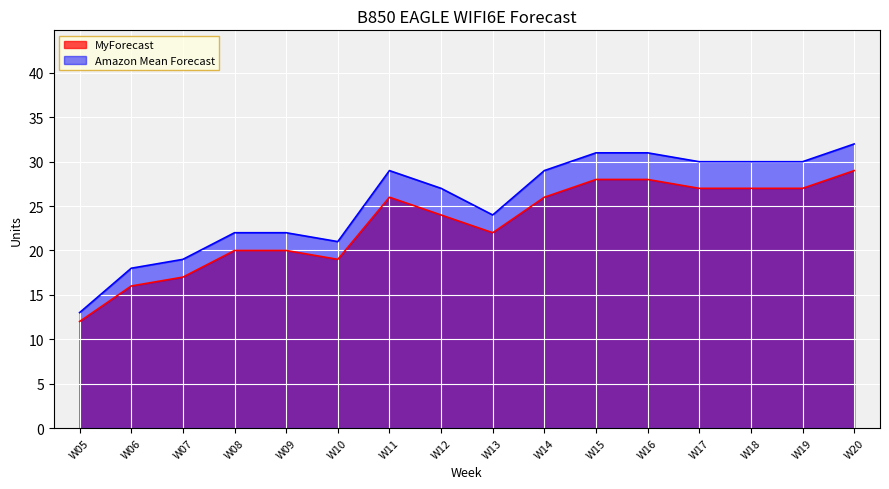

True or false: Amazon Mean Forecast and MyForecast intersect in this chart.

False